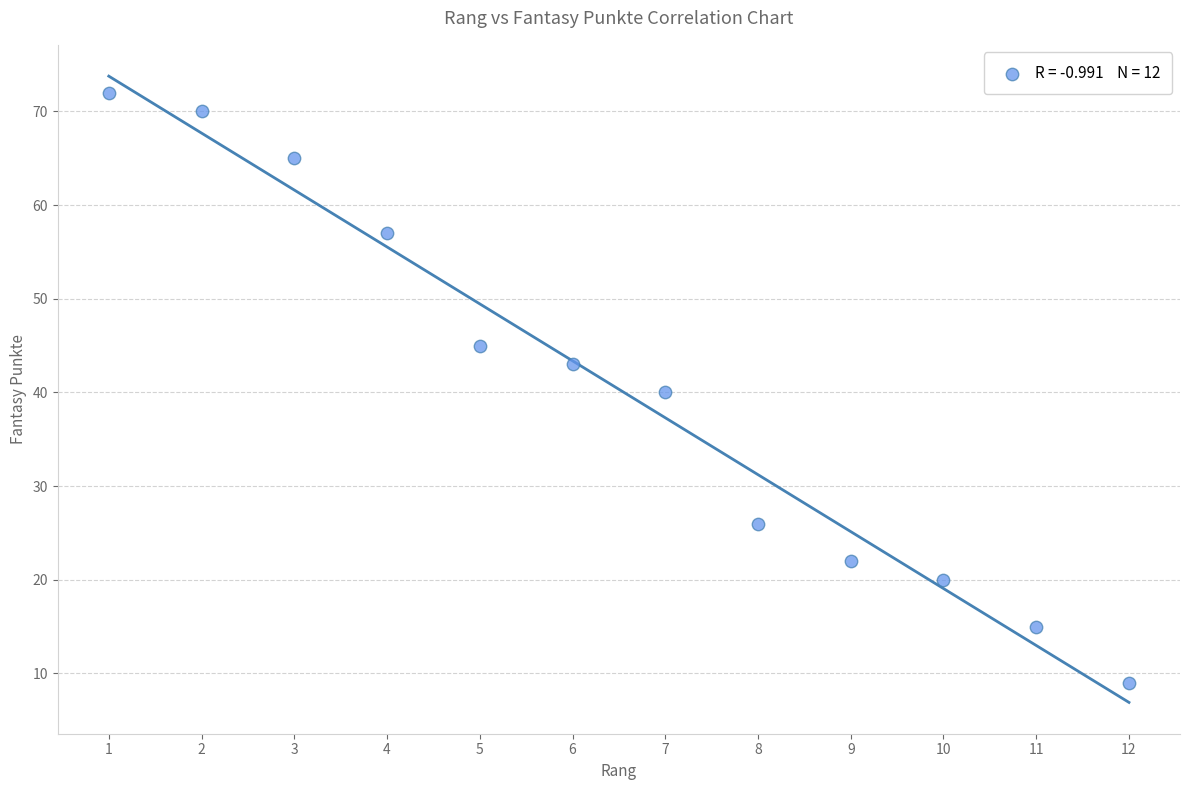

What is the average X value?

6